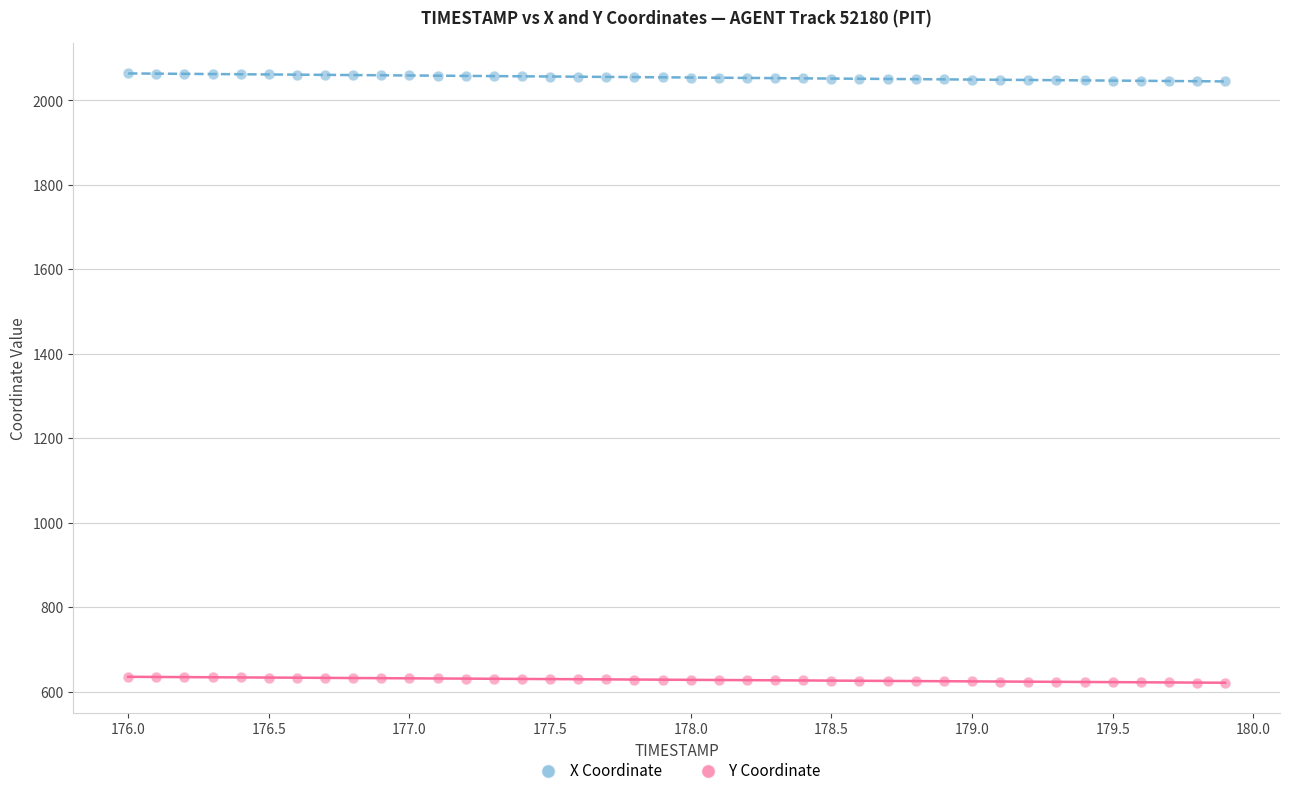

Across all data points, what is the range of X values (max minus min)?

3.9